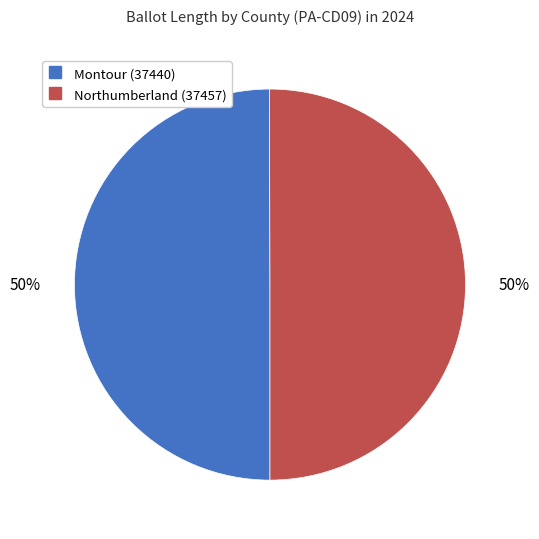

Do Montour (37440) and Northumberland (37457) together represent more than half of the pie?

Yes